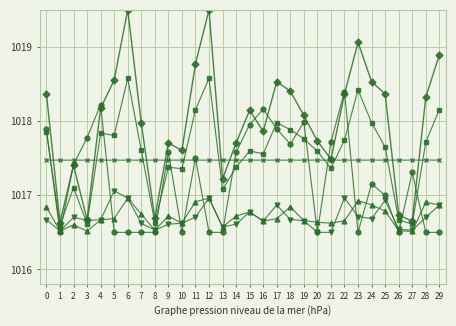

What is the total value across all series at 2?

6102.7